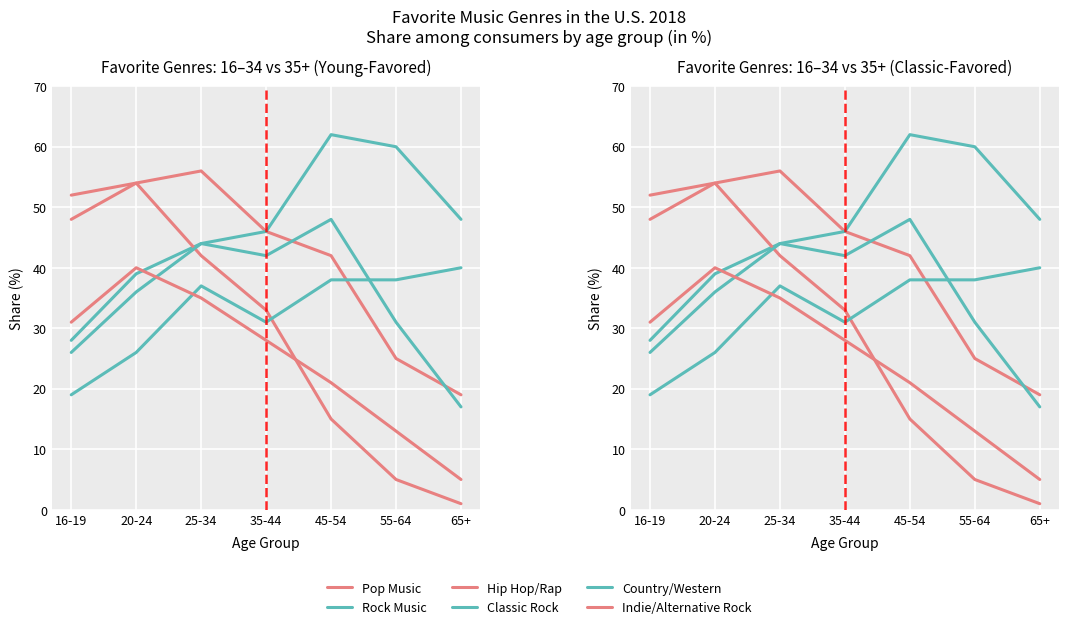

Which series has the largest total across all categories?

Classic Rock